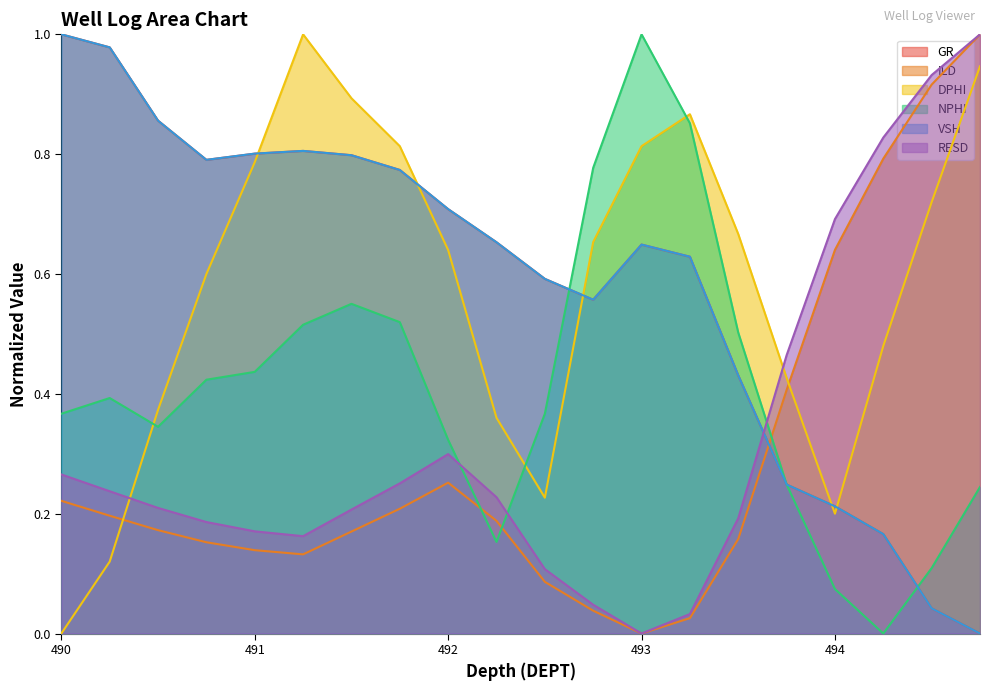

The value of GR at 492 is 0.2. True or false?

False